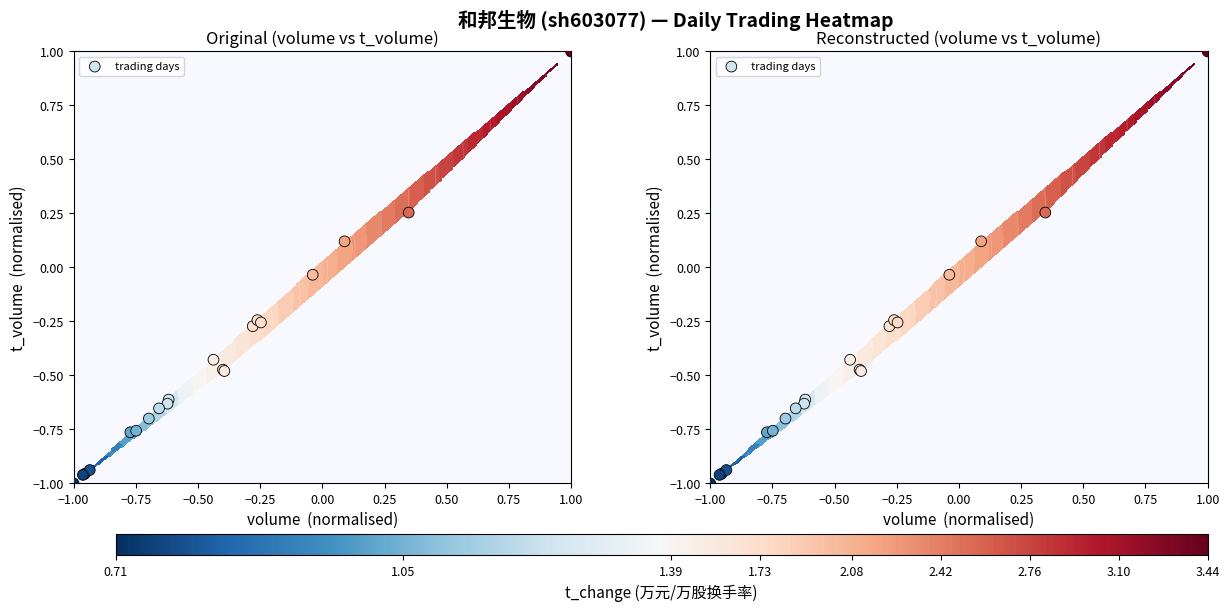

How many negative values are there?

17